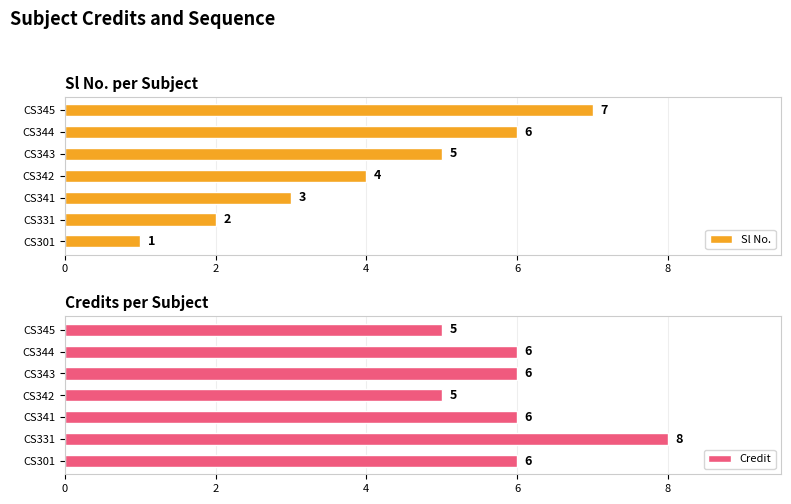

List the series in order of their peak value, highest first.

Credit, Sl No.